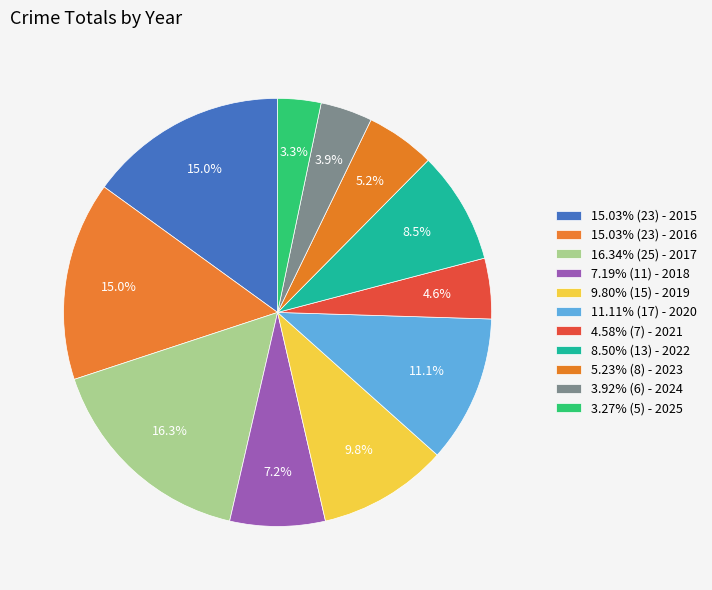

Rank the categories by value from highest to lowest.

2017, 2015, 2016, 2020, 2019, 2022, 2018, 2023, 2021, 2024, 2025